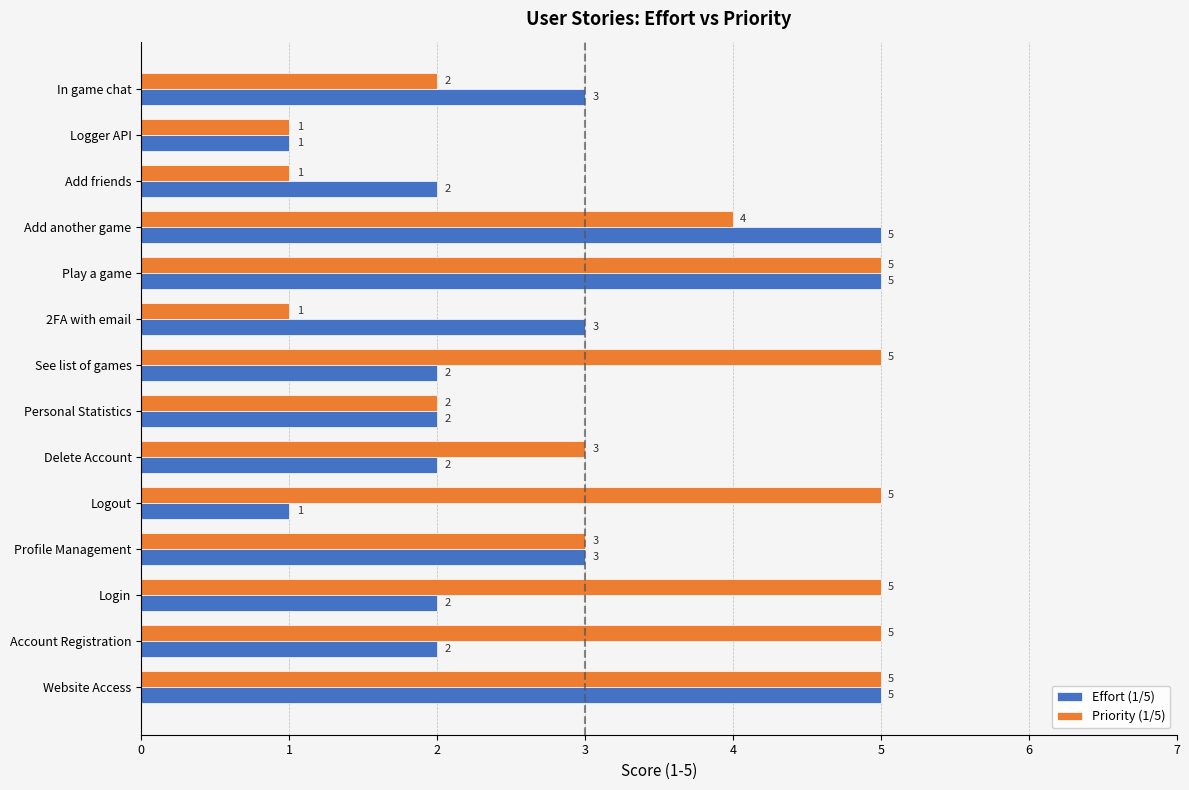

What is the approximate value of Effort (1/5) at In game chat?

3